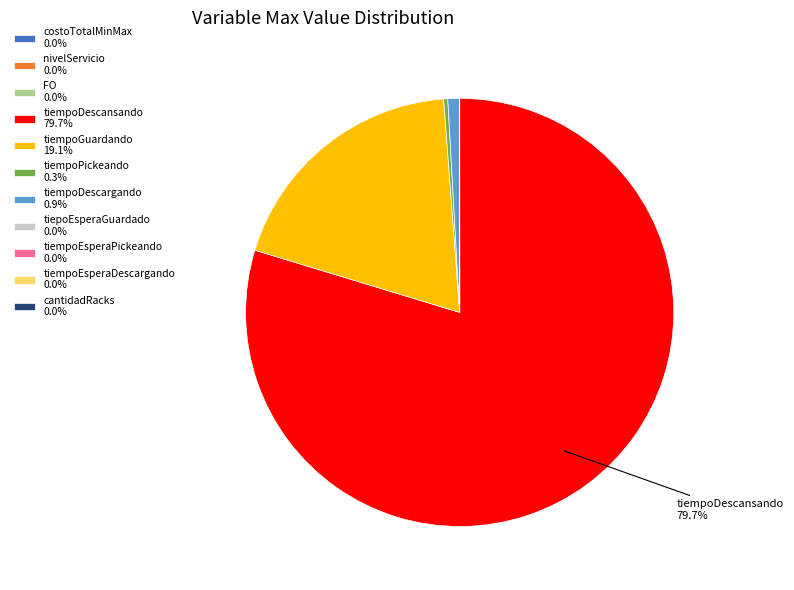

Is there a majority slice in this chart?

Yes